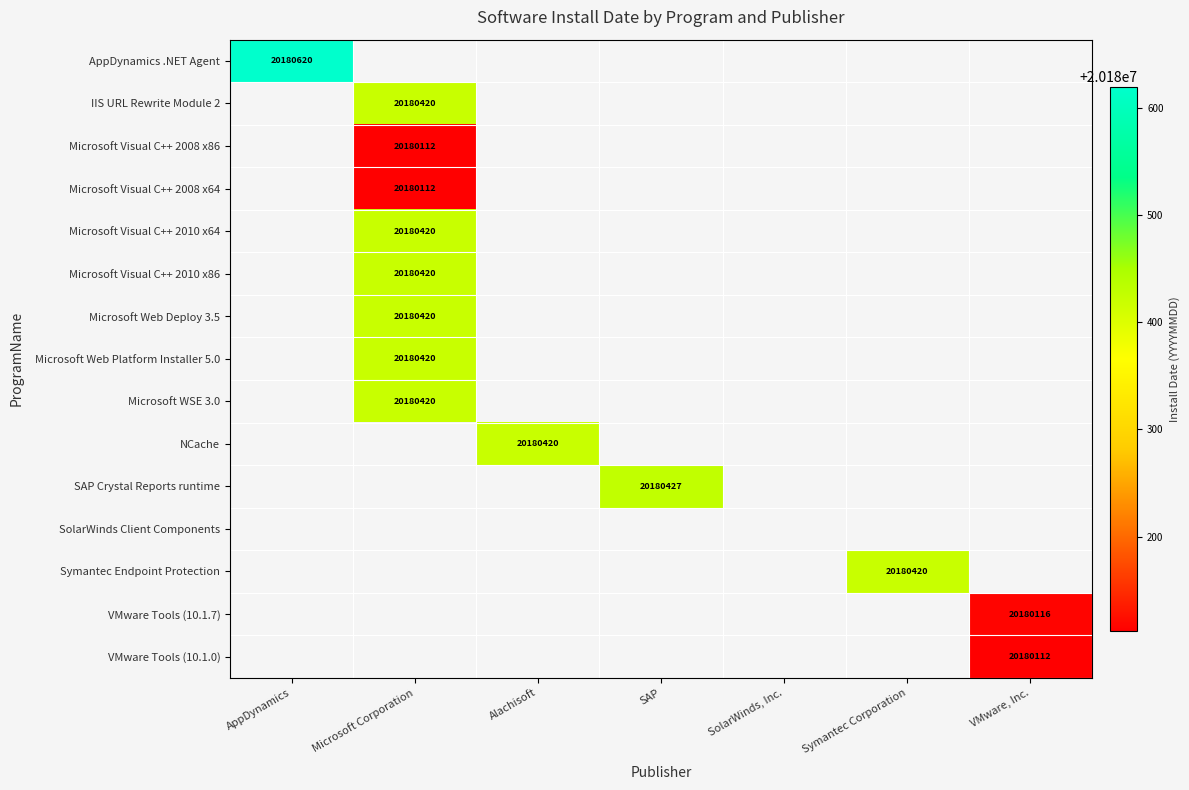

How many categories are shown in the chart?

7